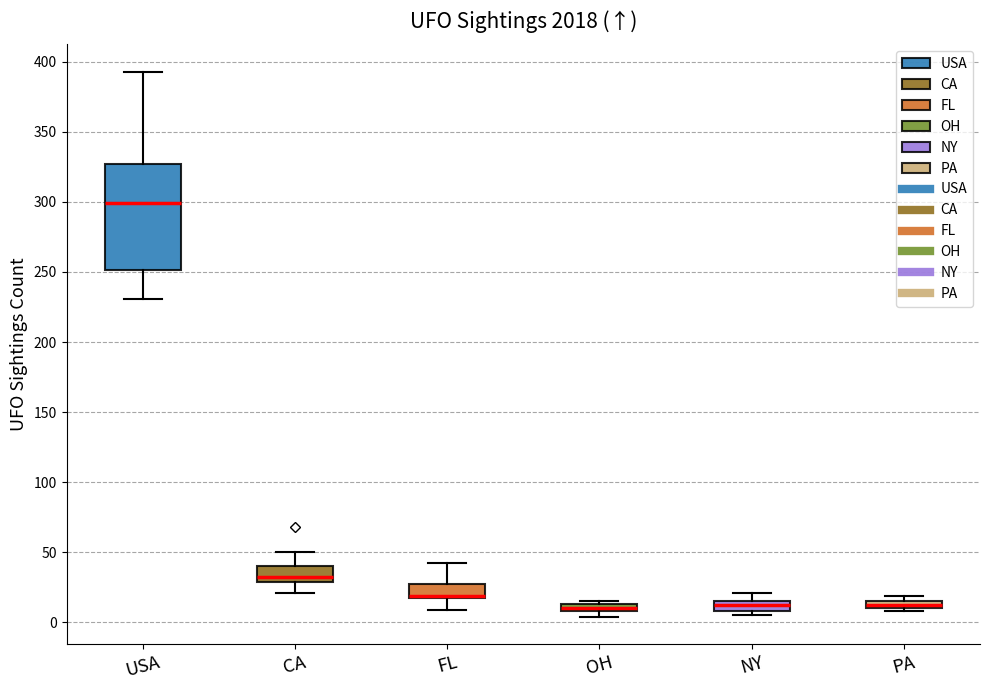

Which box has the highest median line?

USA